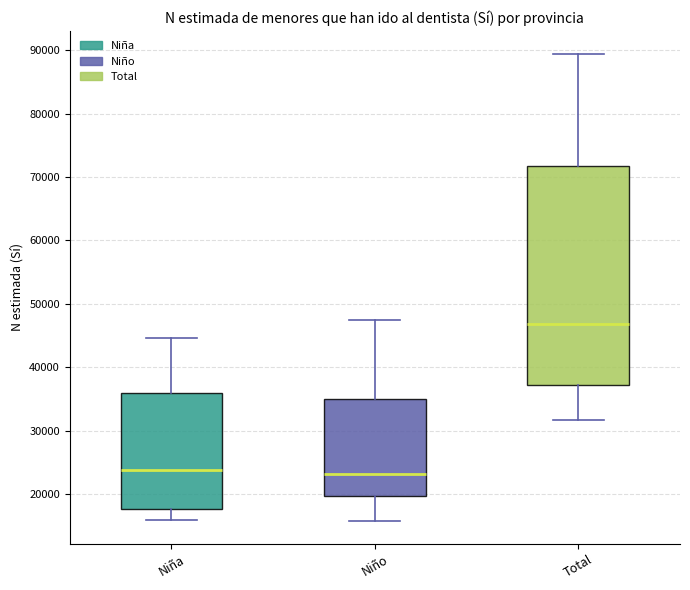

Reading left to right, read every box against the y-axis: the position of its median line, the range the box covers, and the ends of its whiskers. The values are not printed on the chart, so give them approximately, as read against the axis.

Niña: median 24000, box 18000 to 36000, whiskers 16000 to 45000
Niño: median 23000, box 20000 to 35000, whiskers 16000 to 47000
Total: median 47000, box 37000 to 72000, whiskers 32000 to 89000